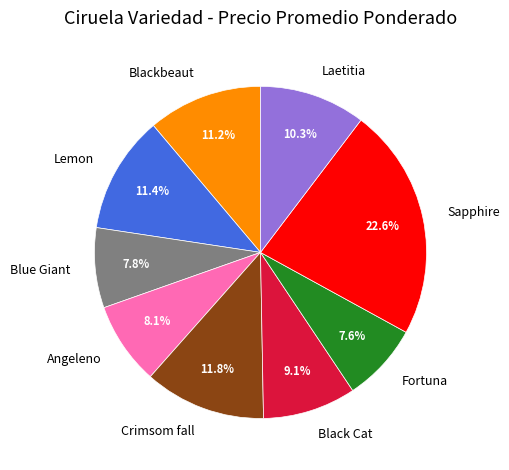

How many segments does this pie chart have?

9